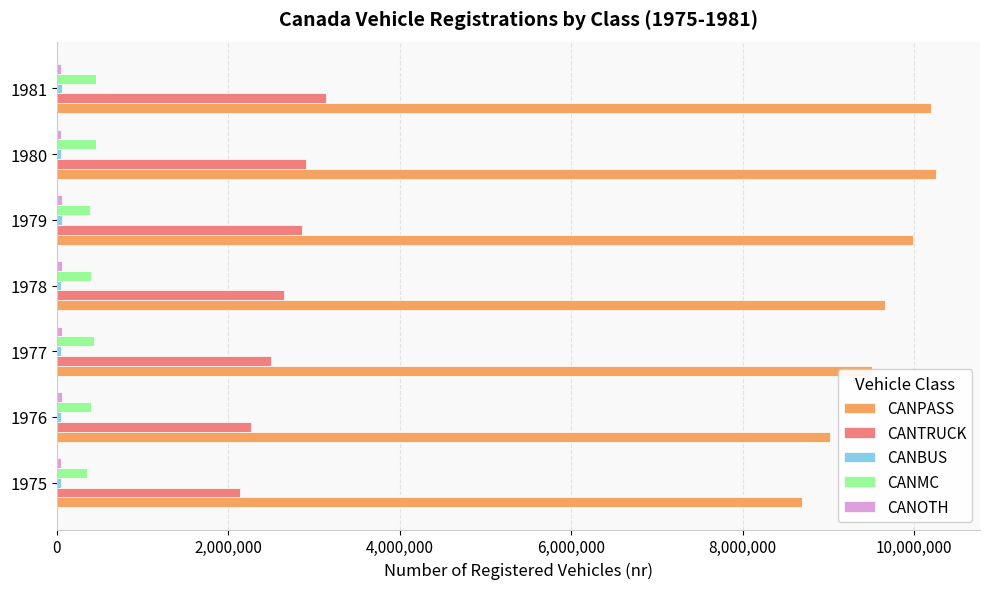

Which series has the widest spread of values?

CANPASS